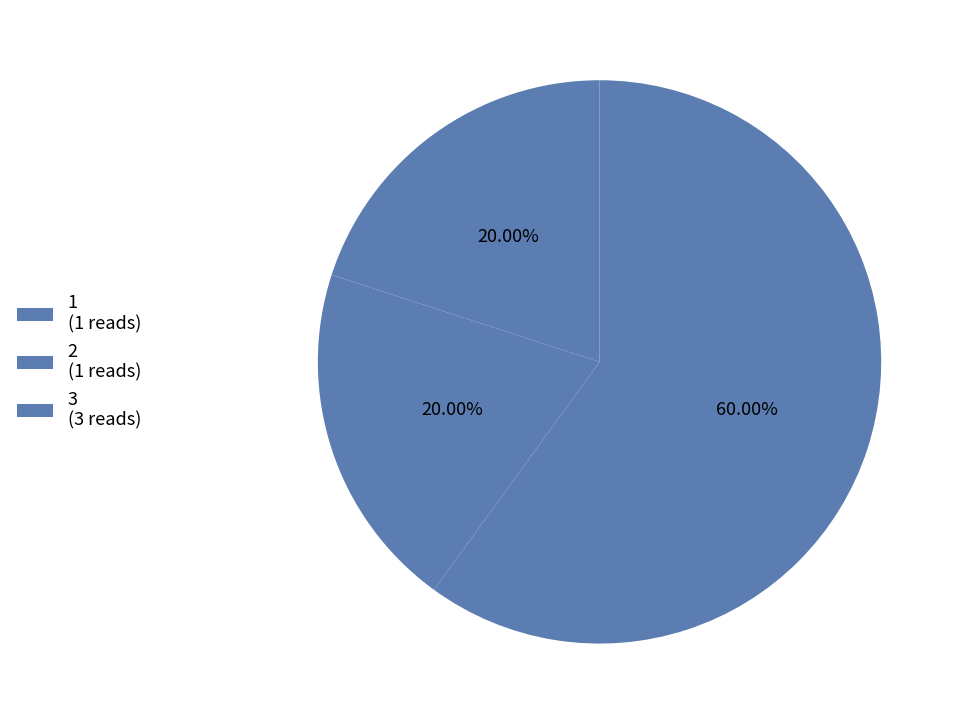

How many slices are in this pie chart?

3